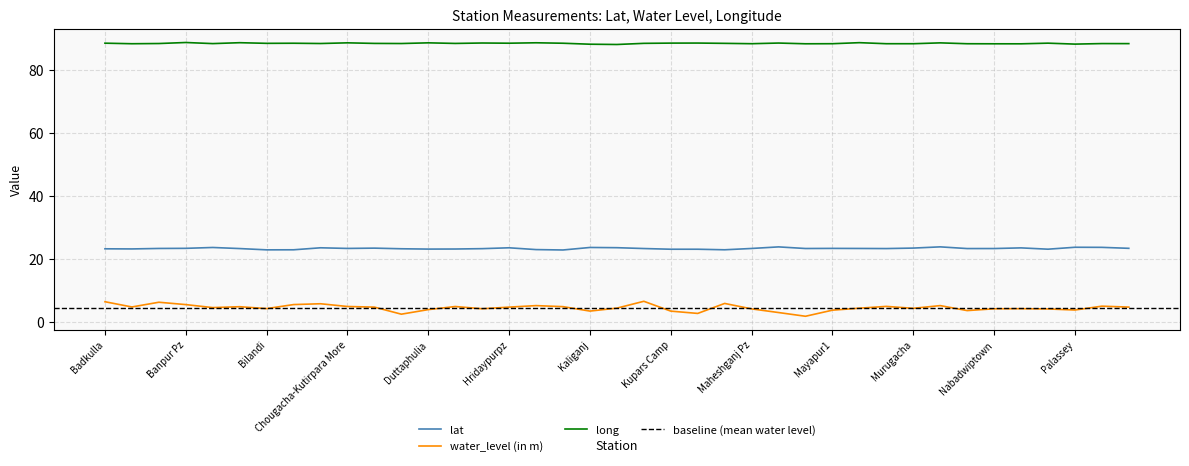

How many values in the lat series exceed 23?

35